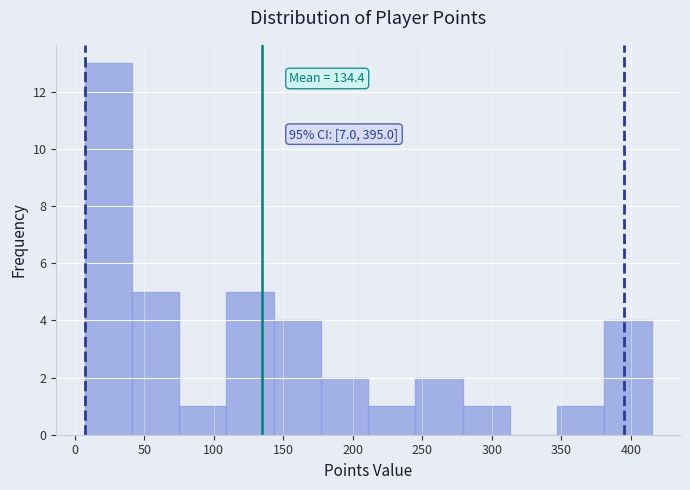

Over which range of the x-axis is the bar tallest?

7 to 41